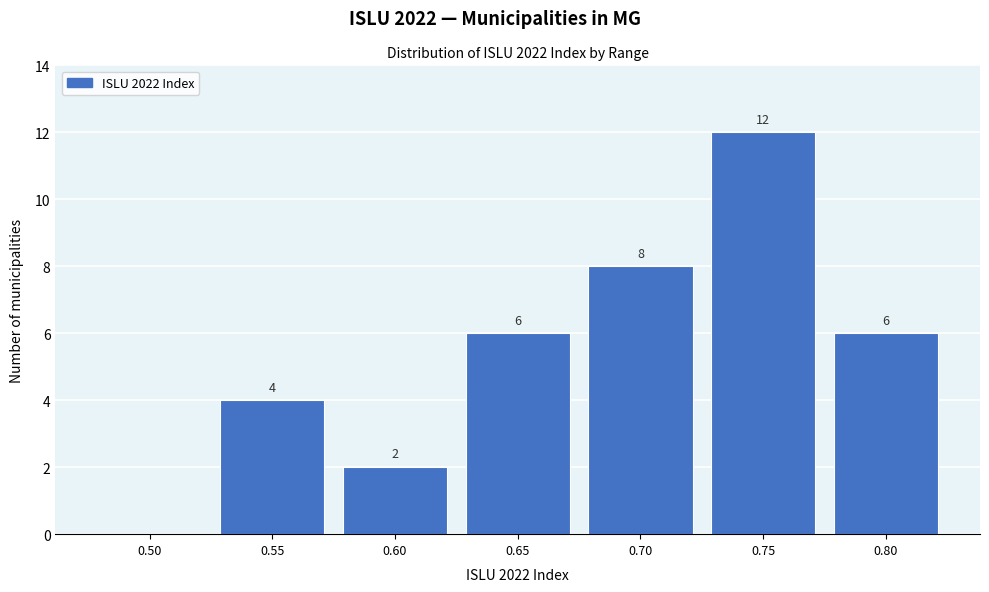

Reading right to left, transcribe all the data shown in this chart.

0.80=6	0.75=12	0.70=8	0.65=6	0.60=2	0.55=4	0.50=0